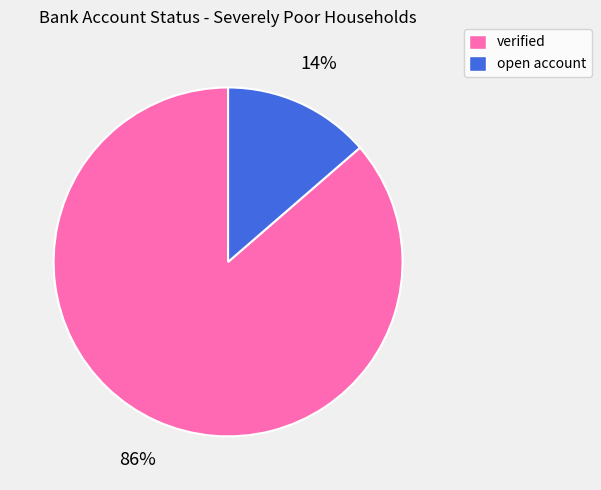

How many slices are in this pie chart?

2